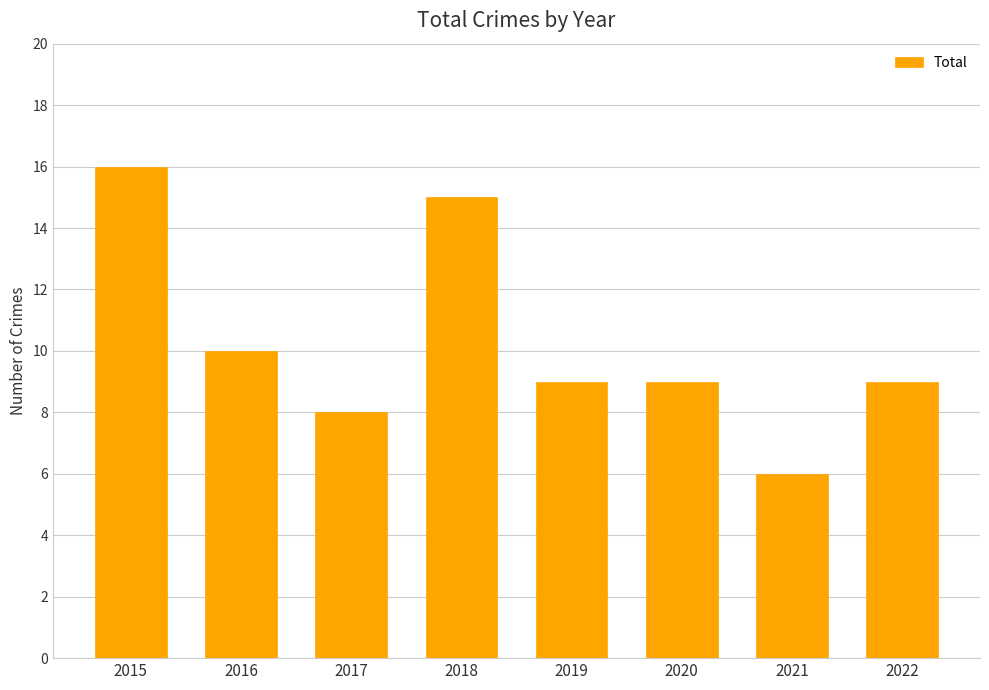

True or false: the data shows 9 at 2020.

True